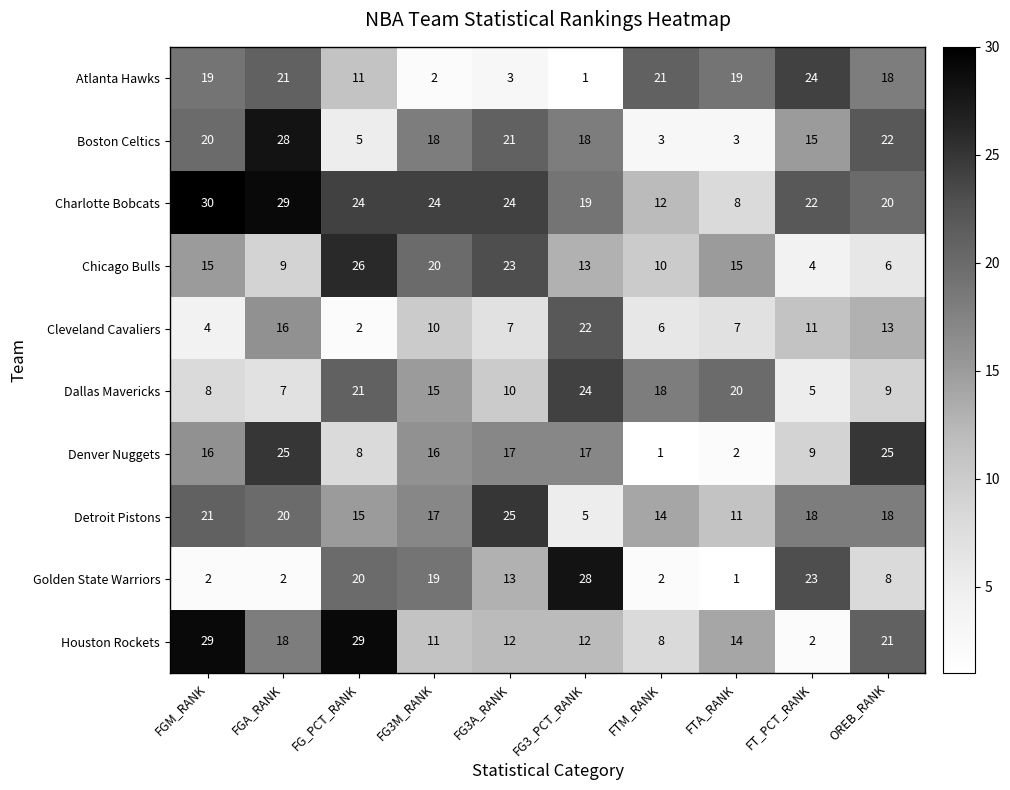

The Golden State Warriors series shows 1 at FTA_RANK. True or false?

True